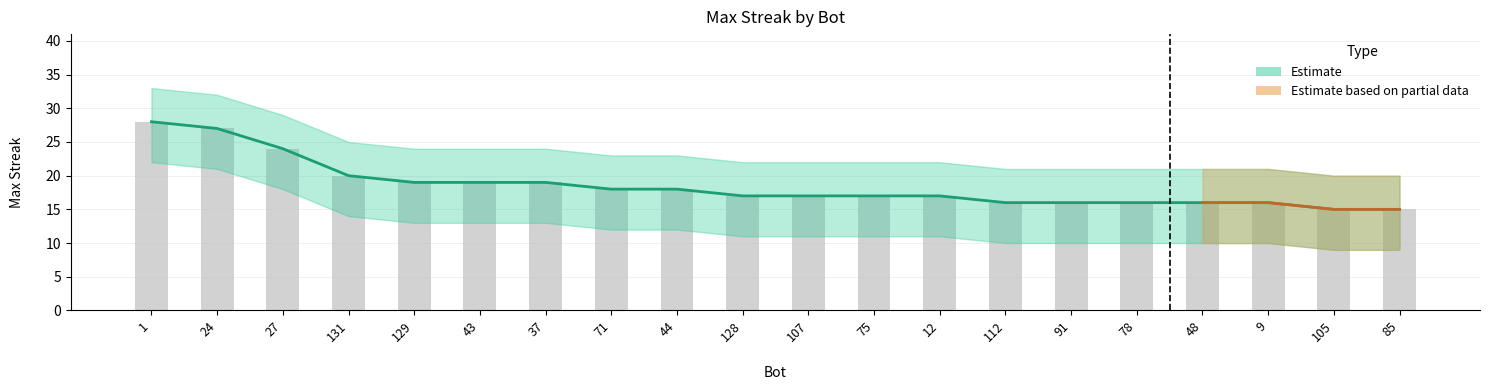

Between 27 and 107, which is larger?

27